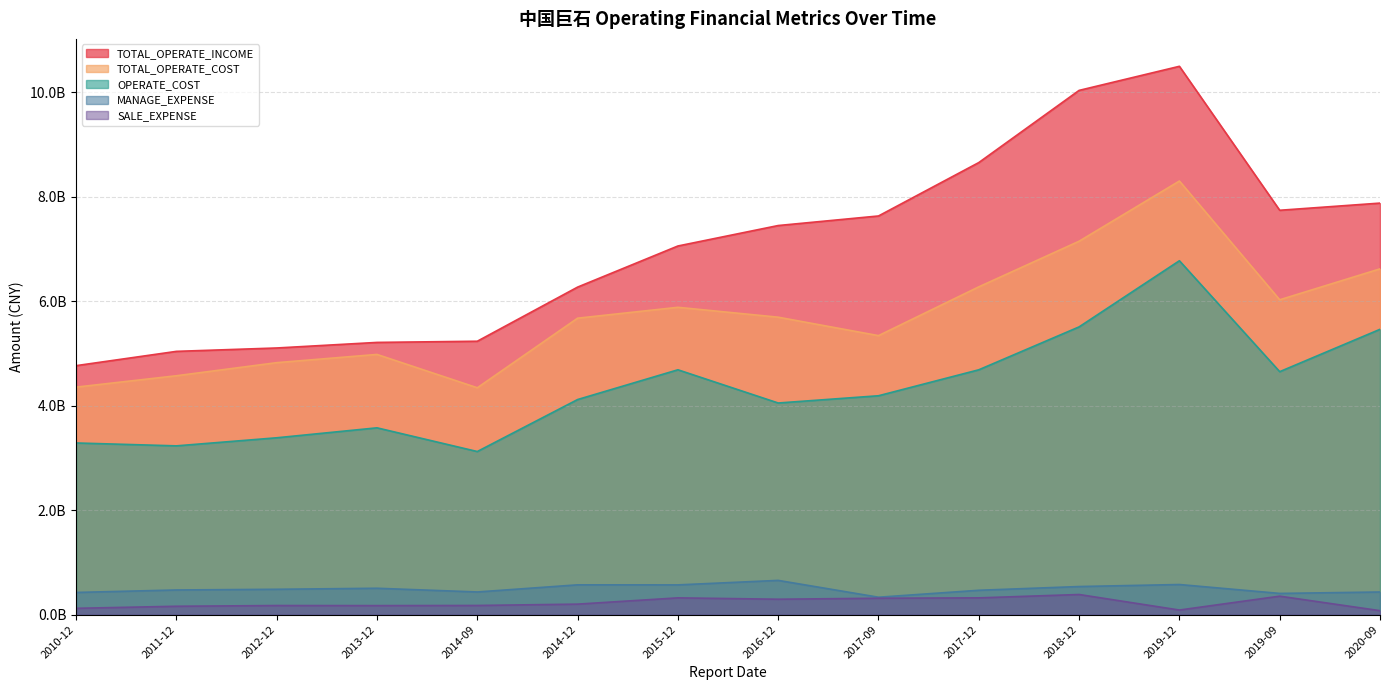

Where is MANAGE_EXPENSE nearest to the value 494724250?

2012-12